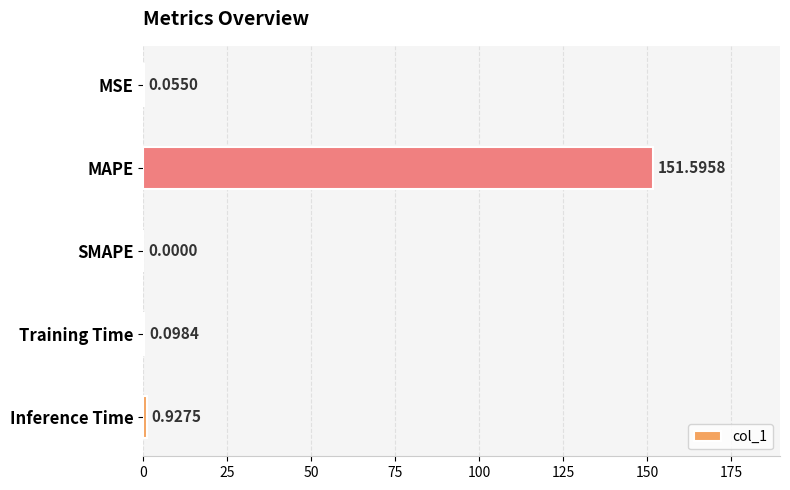

What is the change in value from MAPE to Training Time?

-151.5